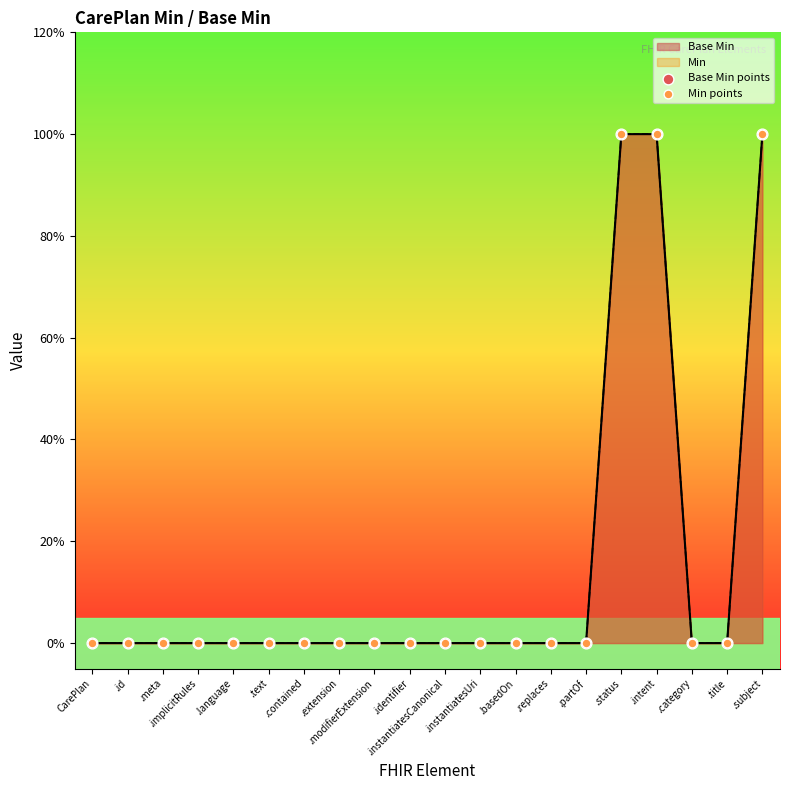

At how many categories does at least one series exceed 0?

3